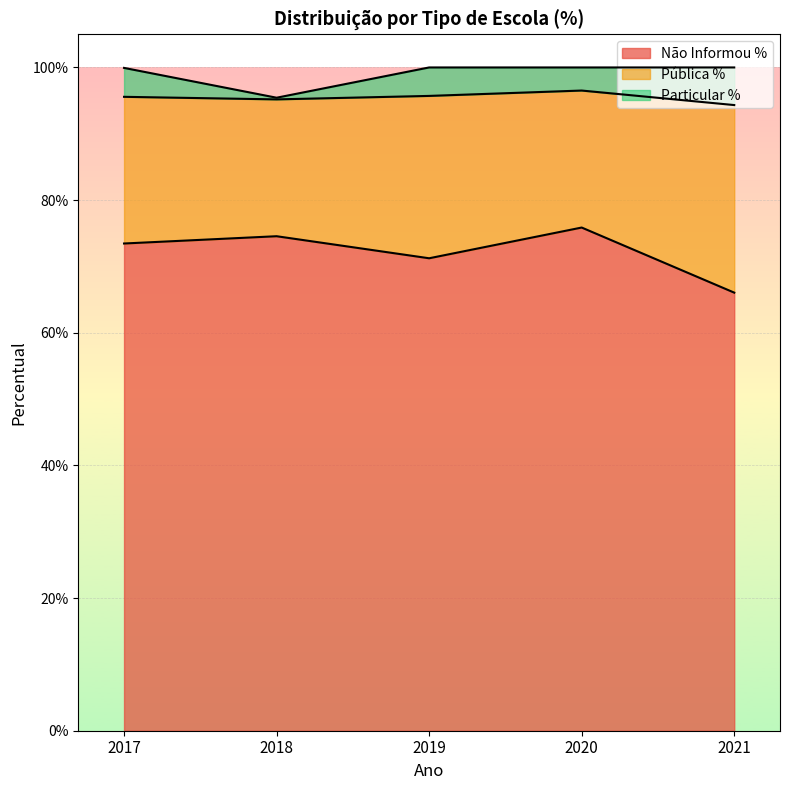

True or false: Não Informou % and Pública % cross at least once.

False